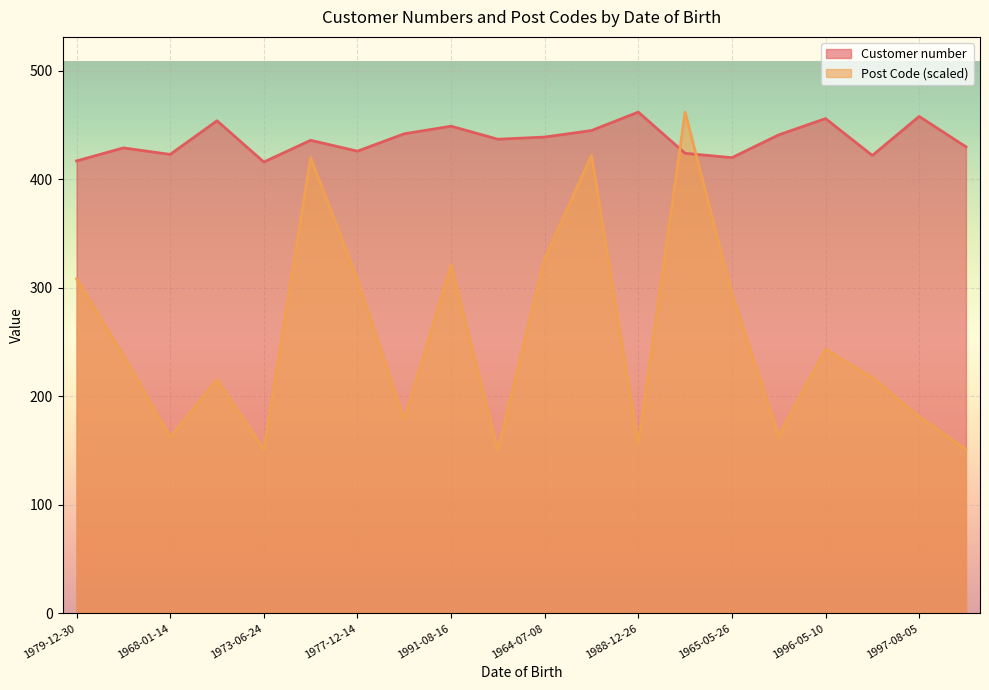

Which series ends up on top after the final intersection of Customer number and Post Code?

Customer number